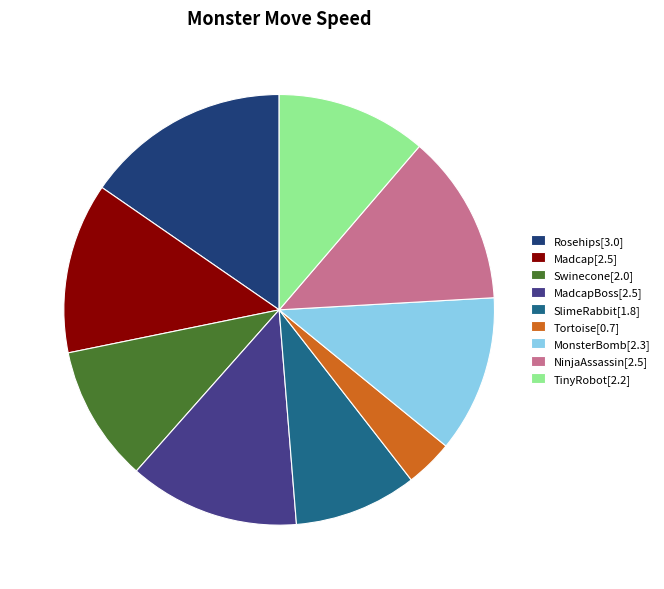

Do Swinecone[2.0] and Tortoise[0.7] together represent more than half of the pie?

No